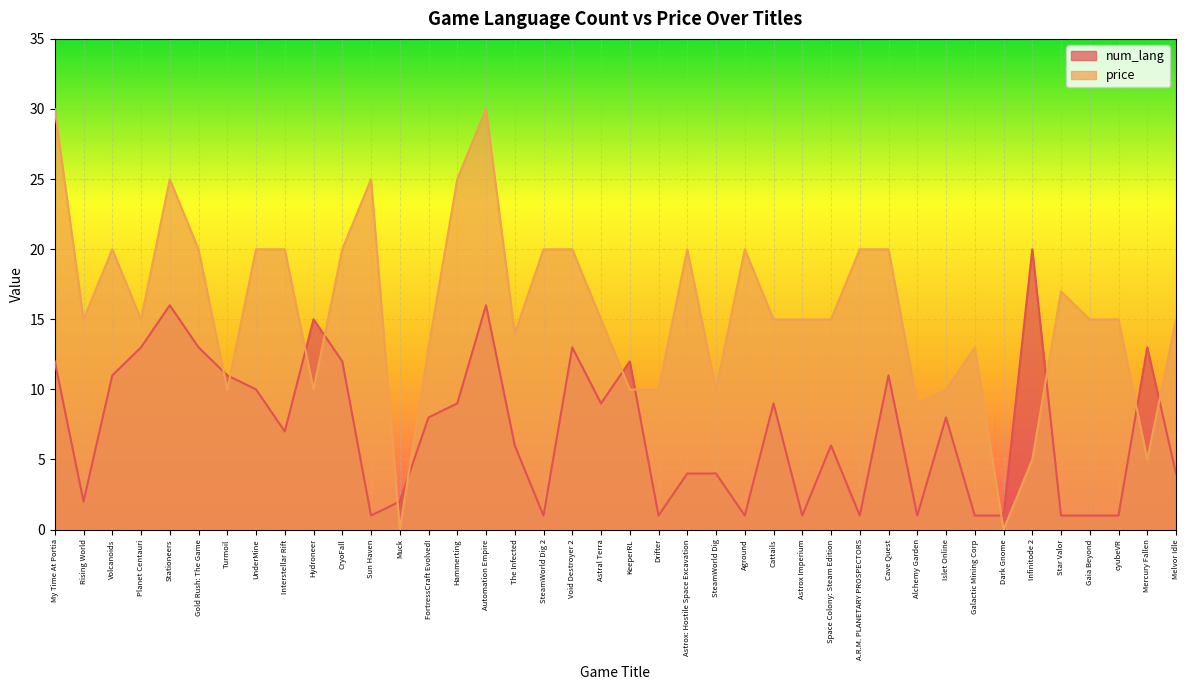

After their last crossing, which series has the higher values: num_lang or price?

price